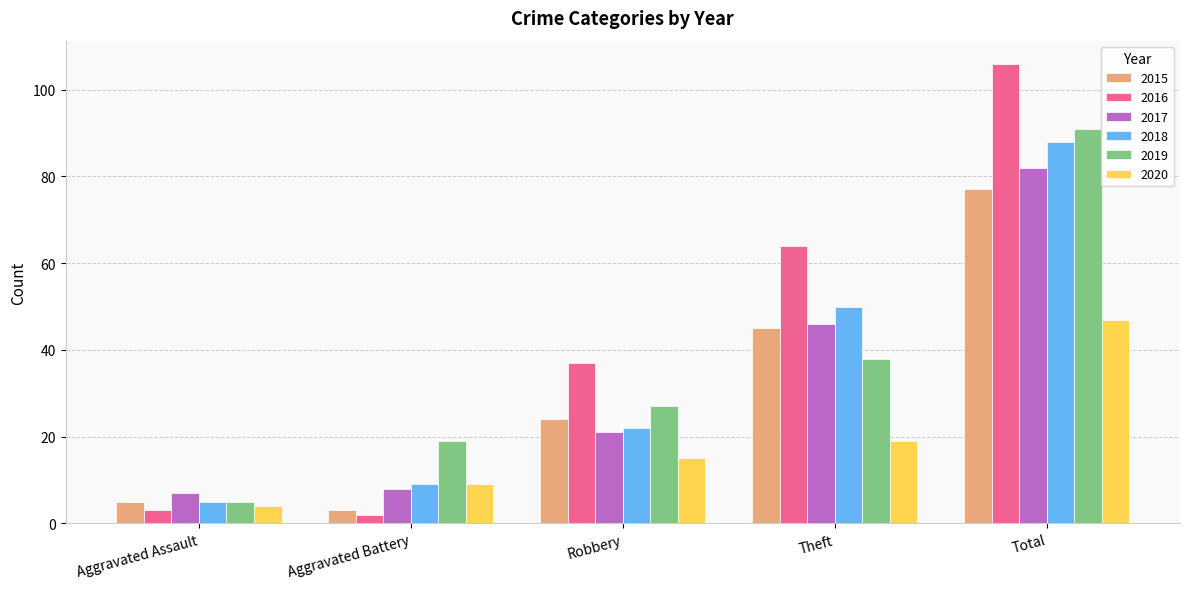

How many distinct data groups are displayed?

6